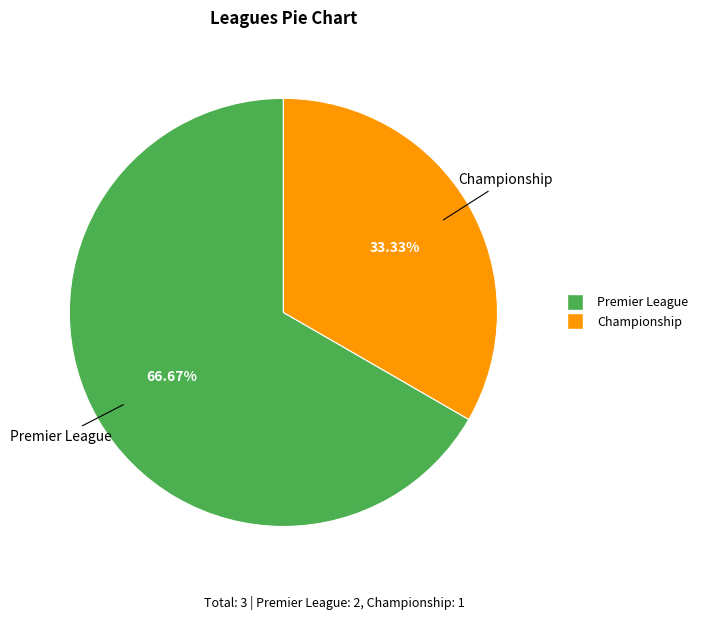

Is there a majority slice in this chart?

Yes